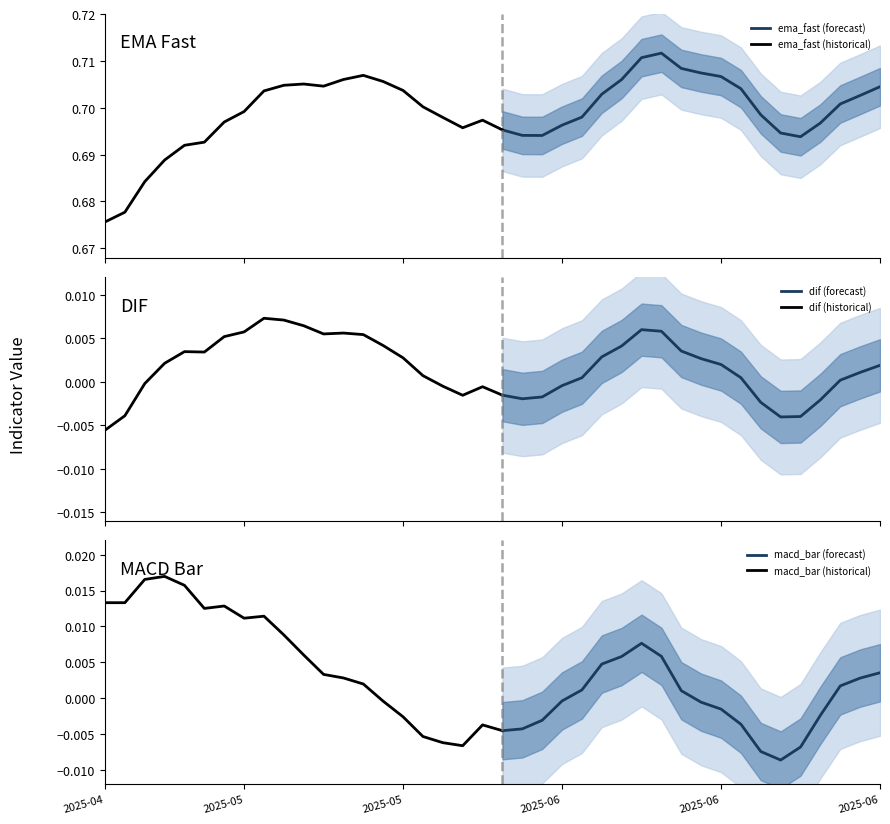

How many categories are shown in the chart?

40